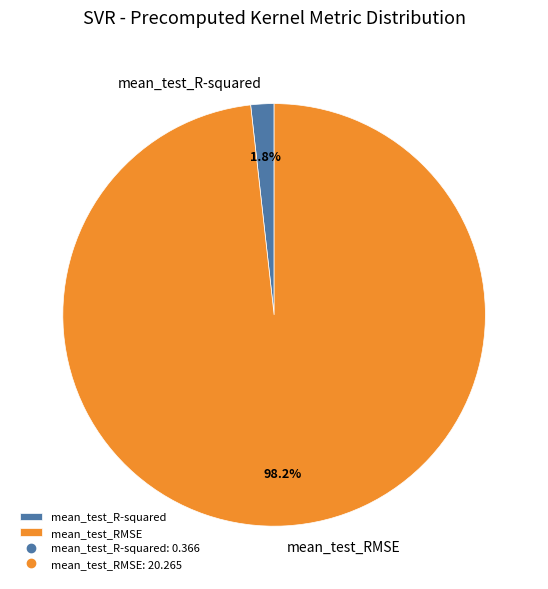

Which category accounts for the majority?

mean_test_RMSE